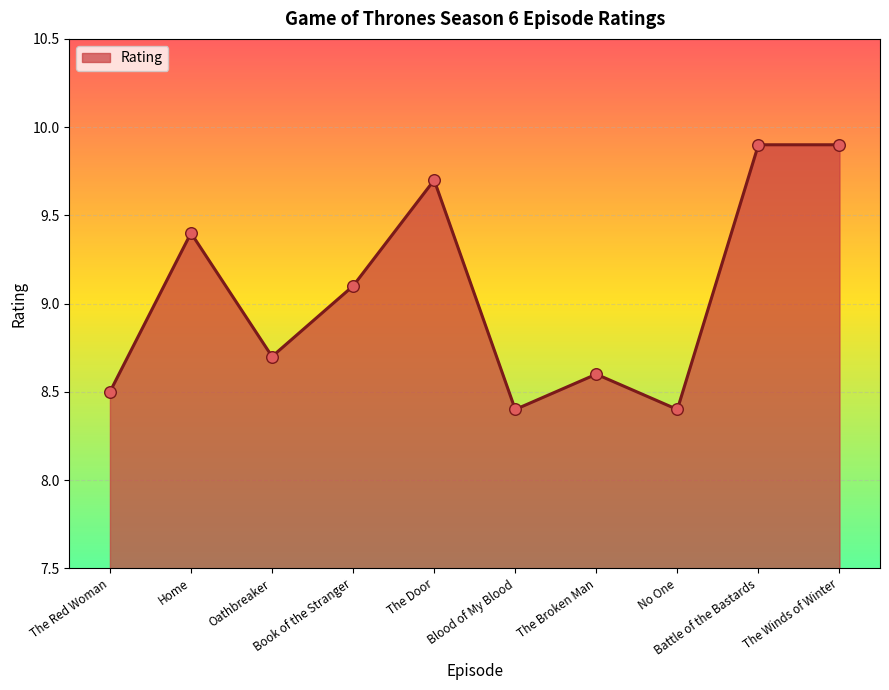

Which has a higher value, Battle of the Bastards or The Broken Man?

Battle of the Bastards